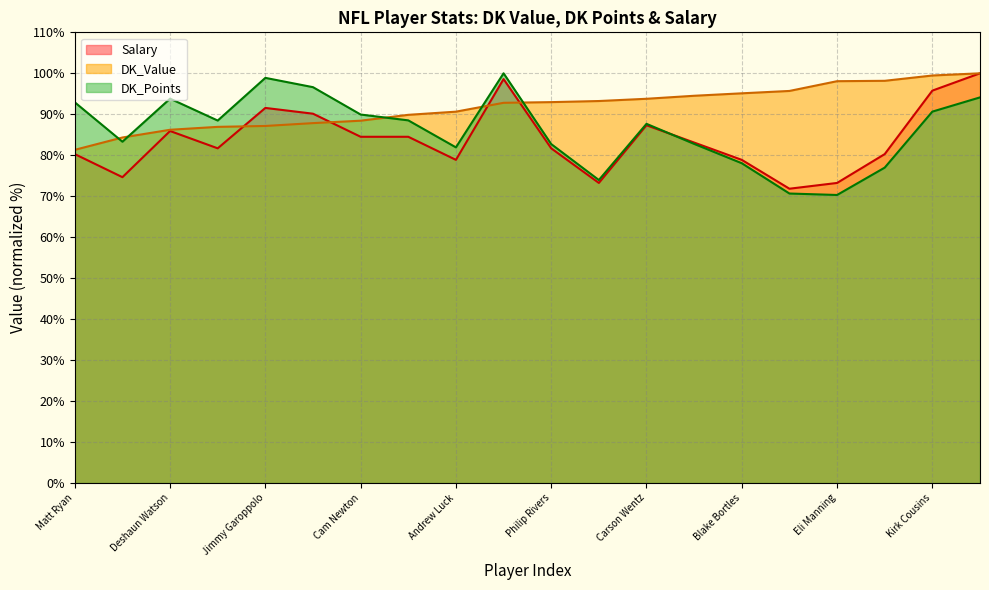

Rank the series at Ryan Tannehill from highest to lowest value.

DK_Value, DK_Points, Salary